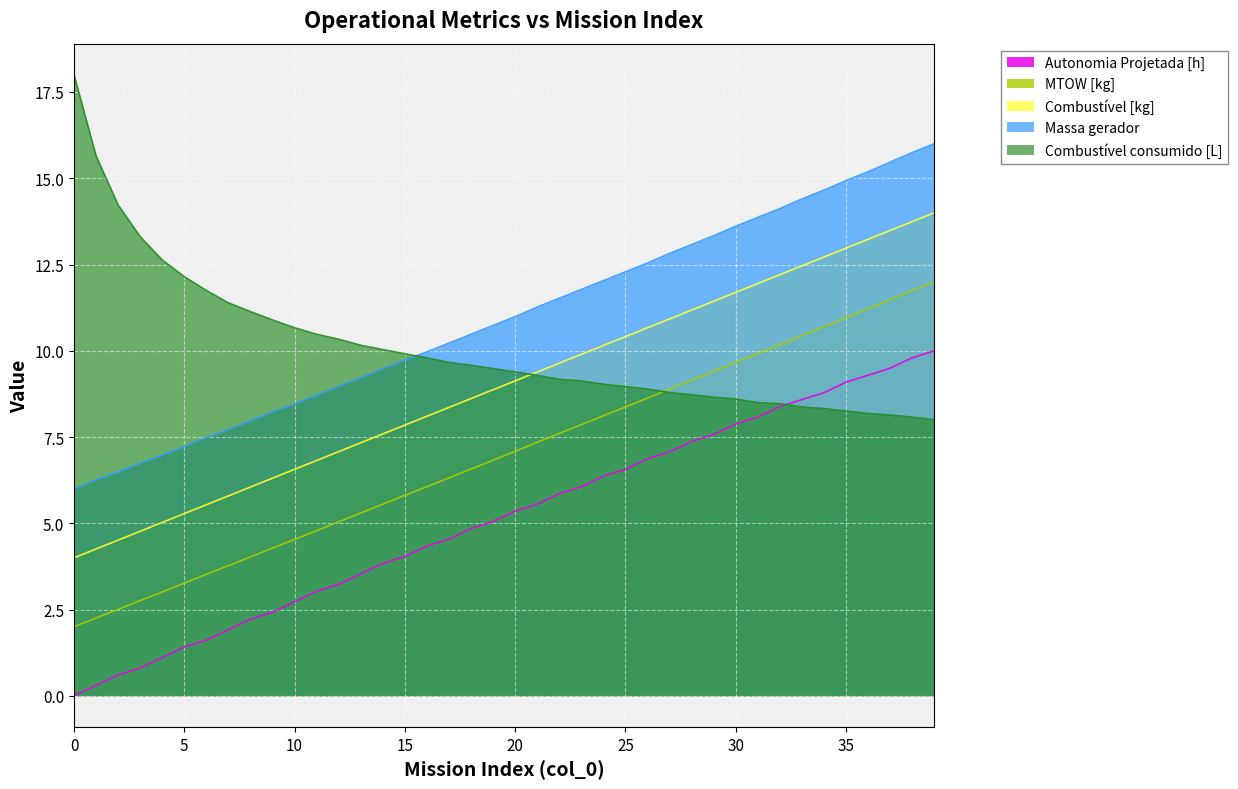

Reading right to left, list all the values displayed in this chart.

Autonomia Projetada [h]: 10.0	9.8	9.5	9.3	9.1	8.8	8.6	8.4	8.1	7.9	7.6	7.4	7.1	6.9	6.6	6.4	6.1	5.9	5.6	5.4	5.1	4.8	4.5	4.3	4.0	3.8	3.5	3.2	3.0	2.7	2.4	2.2	1.9	1.6	1.4	1.1	0.8	0.6	0.3	0.0
MTOW [kg]: 12.0	11.7	11.5	11.2	11.0	10.7	10.4	10.2	9.9	9.7	9.4	9.1	8.9	8.6	8.4	8.1	7.9	7.6	7.3	7.1	6.8	6.6	6.3	6.1	5.8	5.6	5.3	5.0	4.8	4.5	4.3	4.0	3.8	3.5	3.3	3.0	2.8	2.5	2.3	2.0
Combustível [kg]: 14.0	13.7	13.5	13.2	13.0	12.7	12.5	12.2	11.9	11.7	11.4	11.2	10.9	10.7	10.4	10.2	9.9	9.6	9.4	9.1	8.9	8.6	8.4	8.1	7.8	7.6	7.3	7.1	6.8	6.6	6.3	6.1	5.8	5.5	5.3	5.0	4.8	4.5	4.3	4.0
Massa gerador: 16.0	15.7	15.5	15.2	14.9	14.7	14.4	14.1	13.9	13.6	13.3	13.1	12.8	12.5	12.3	12.0	11.8	11.5	11.3	11.0	10.7	10.5	10.2	10.0	9.7	9.5	9.2	9.0	8.7	8.5	8.2	8.0	7.7	7.5	7.2	7.0	6.7	6.5	6.3	6.0
Combustível consumido [L]: 8.0	8.1	8.1	8.2	8.3	8.3	8.4	8.5	8.5	8.6	8.7	8.7	8.8	8.9	9.0	9.0	9.1	9.2	9.3	9.4	9.5	9.6	9.7	9.8	9.9	10.0	10.2	10.3	10.5	10.7	10.9	11.1	11.4	11.7	12.1	12.6	13.3	14.2	15.6	18.0